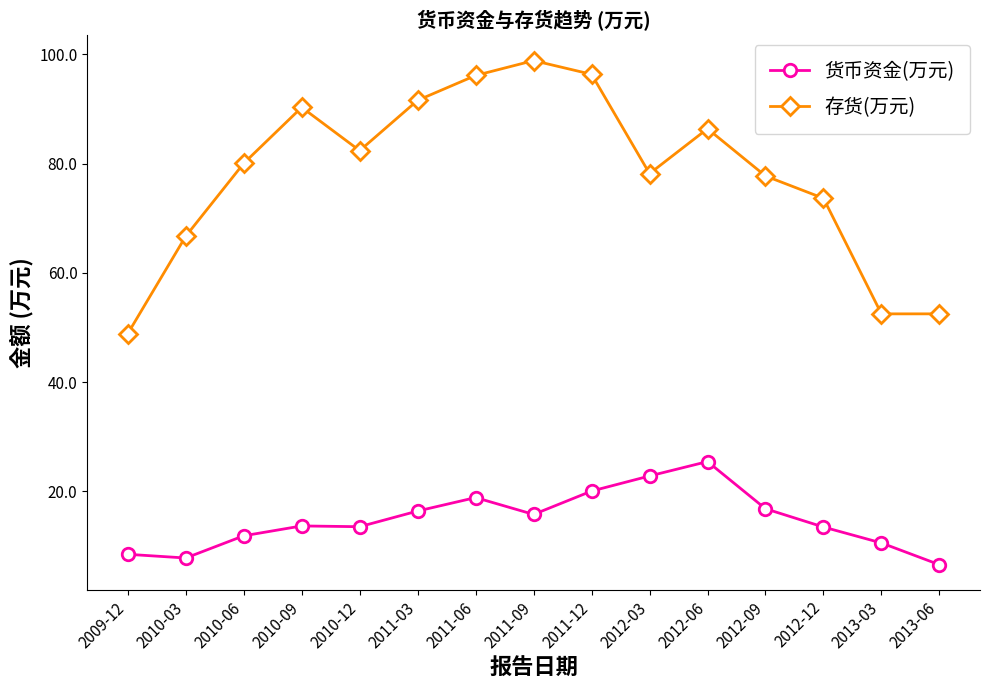

True or false: 货币资金(万元) and 存货(万元) intersect in this chart.

False